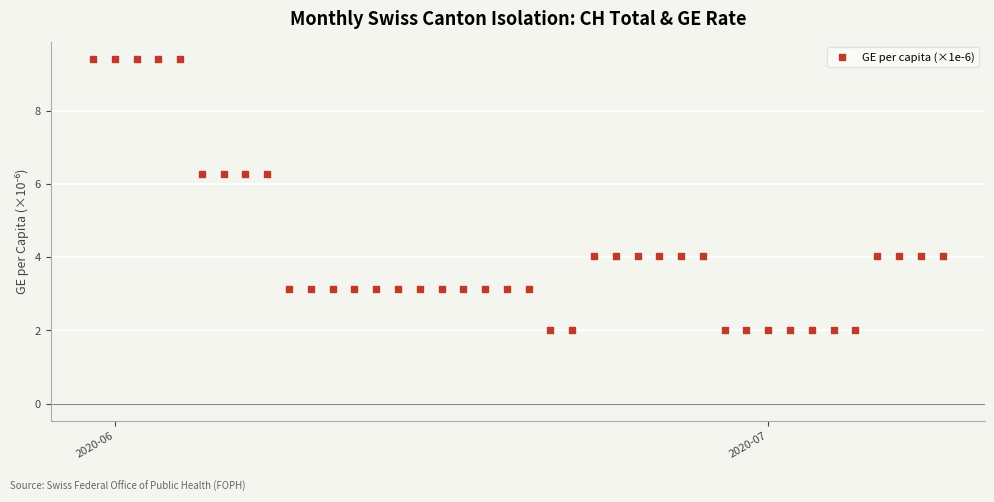

What is the range of Y values (max minus min)?

7.4